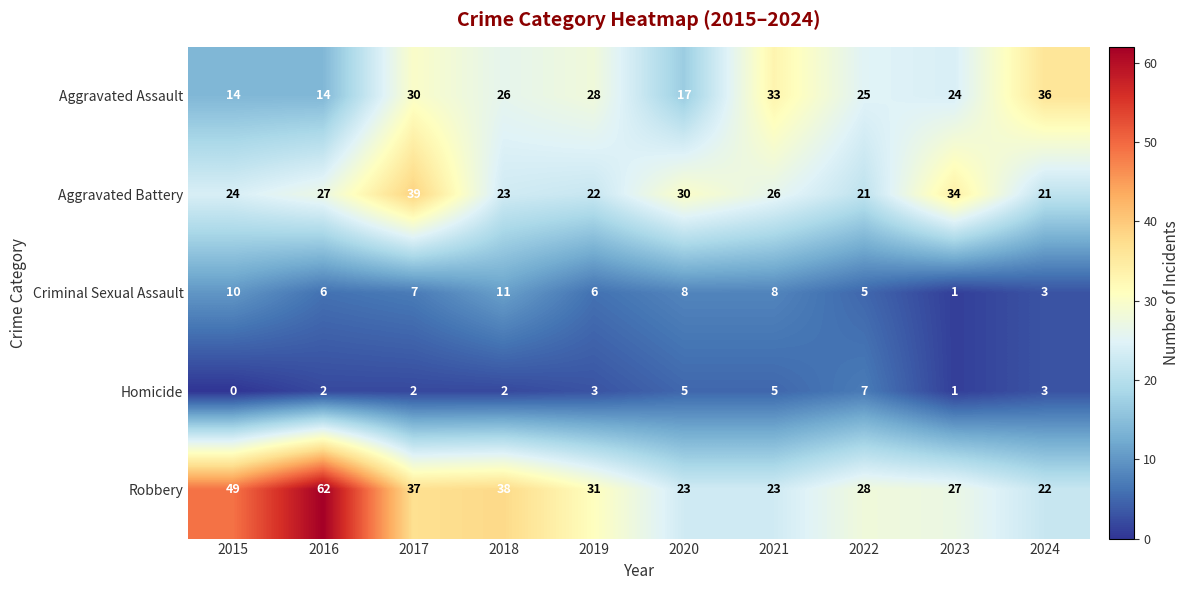

Is the value of Aggravated Battery at 2015 greater than the value of Aggravated Assault at 2016?

Yes